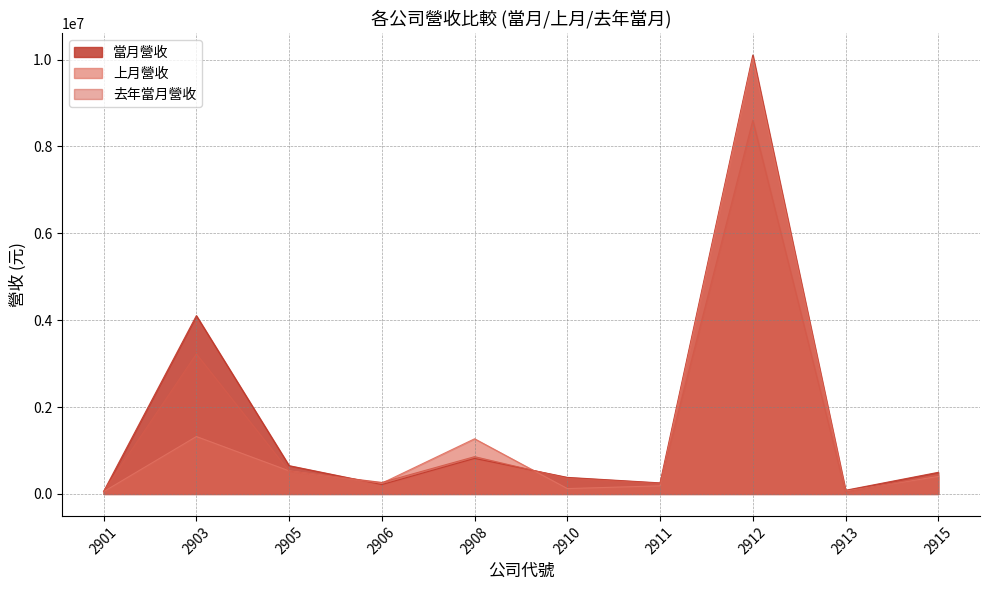

At which category does 去年當月營收 reach its first local peak?

2903